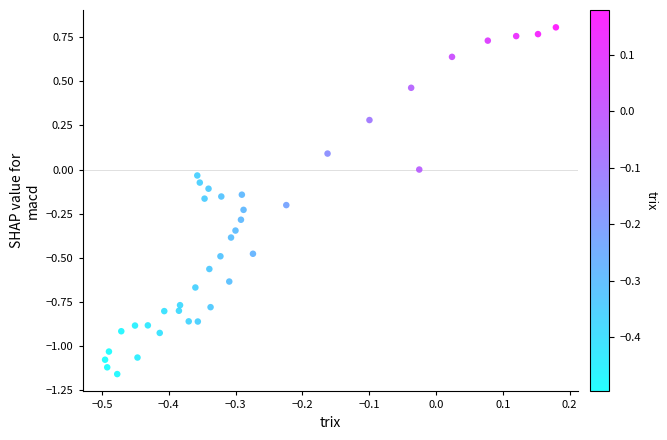

What is the range of Y values (max minus min)?

2.0